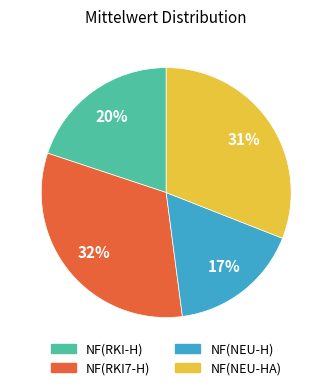

To the nearest percent, what portion does NF(NEU-H) represent?

17%